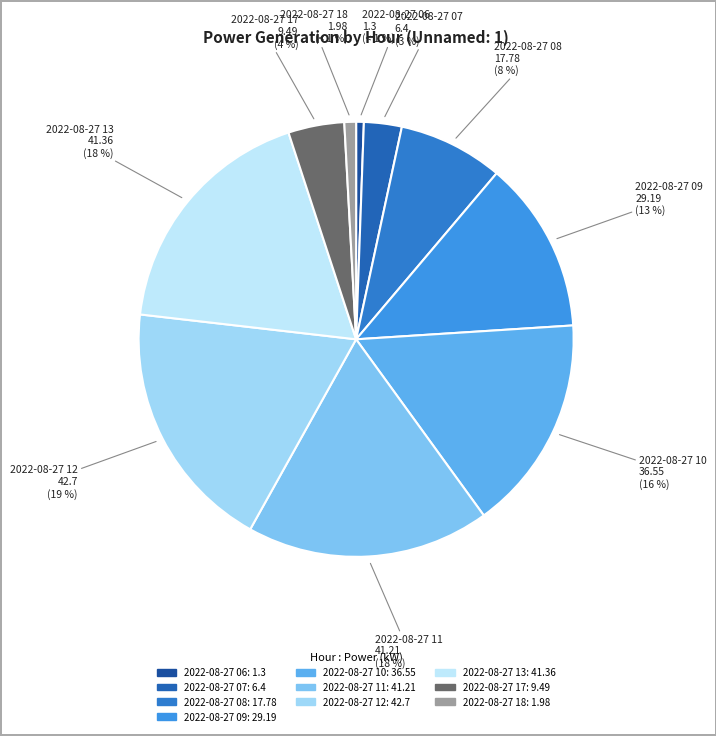

Does any single category account for the majority?

No